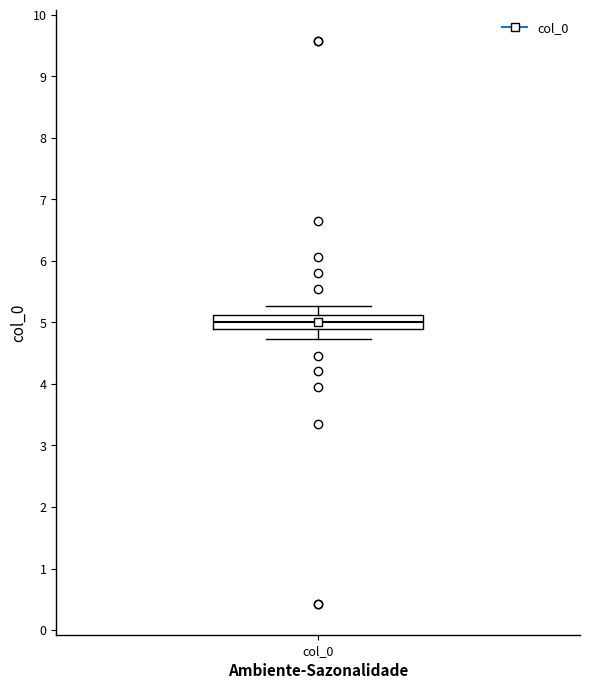

Where is the lower edge of the box for col_0 on the y-axis? The values are not printed on the chart, so give them approximately, as read against the axis.

4.9